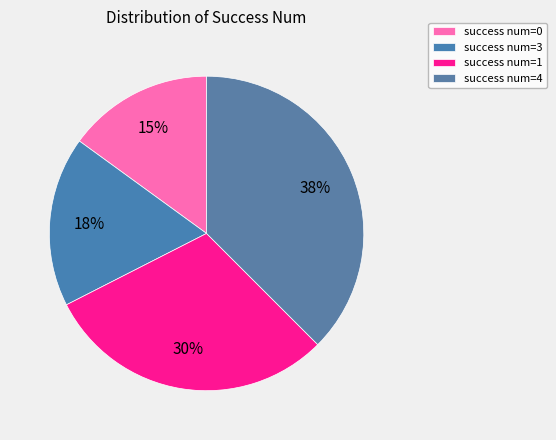

Count the number of slices in the pie.

4